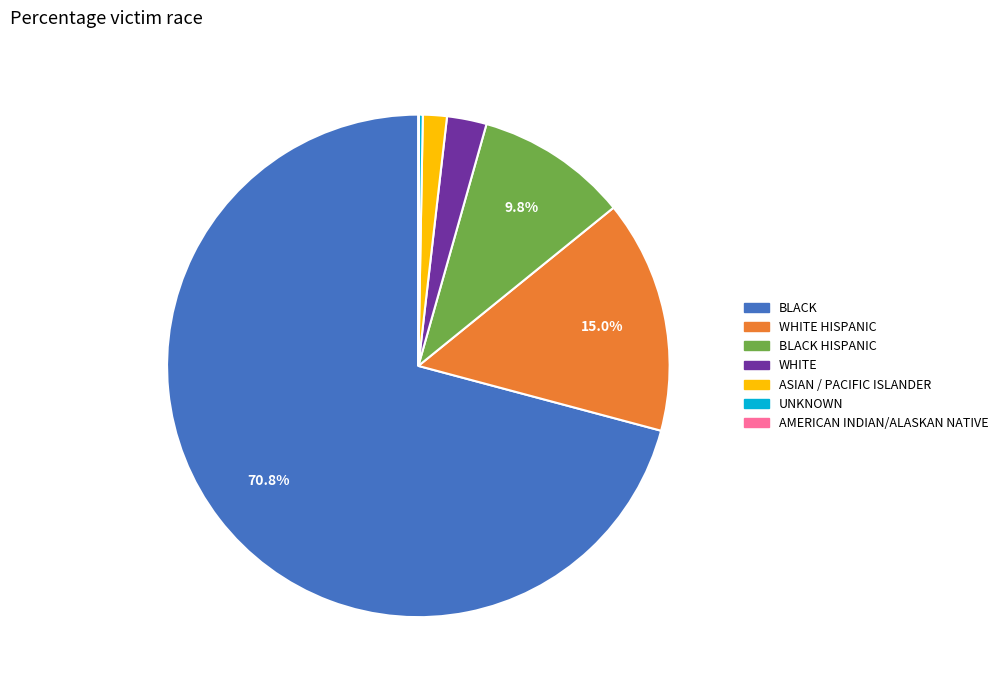

Does any single category account for the majority?

Yes